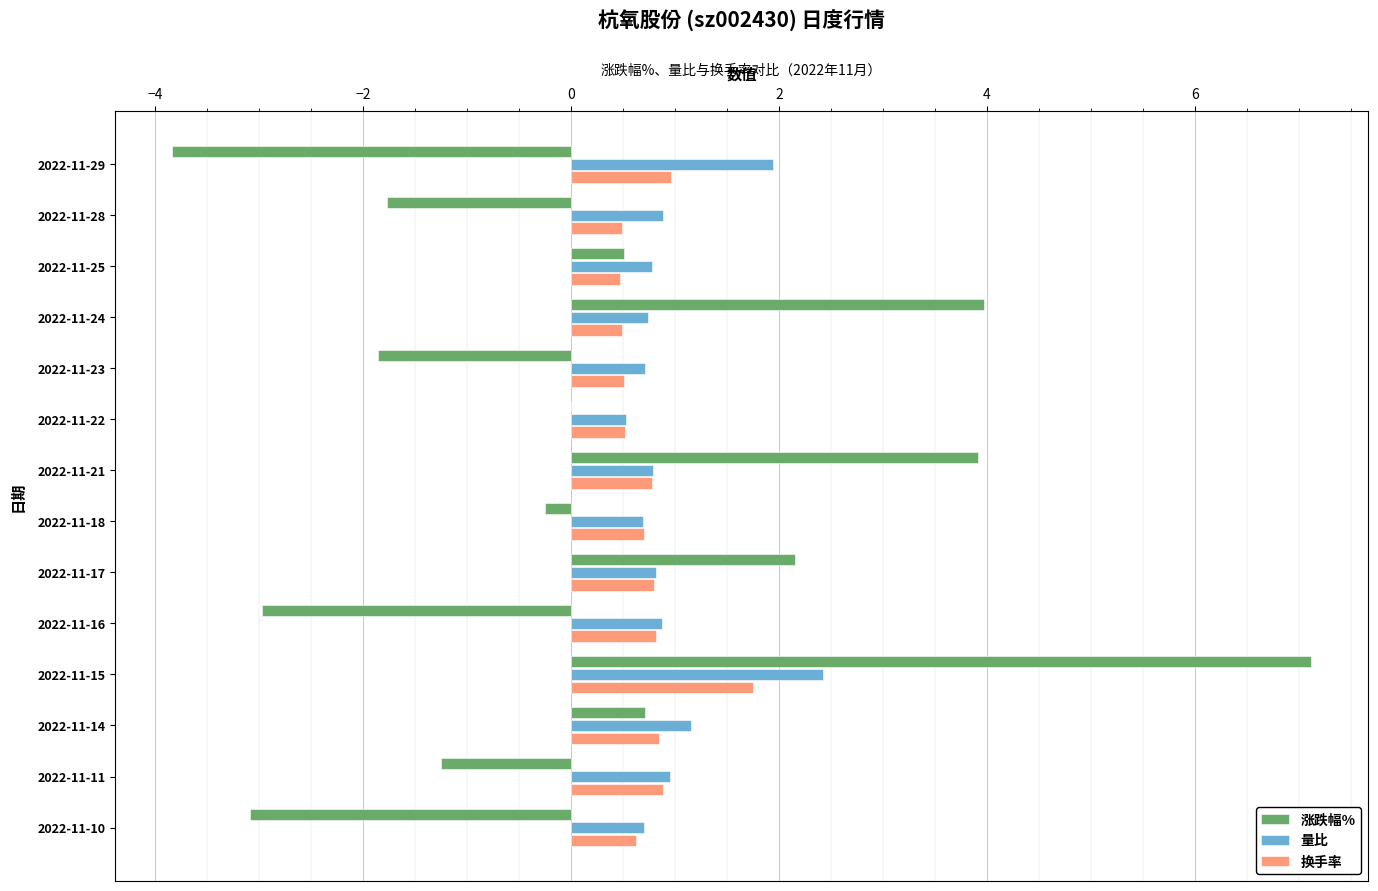

At which label does 量比 reach its peak?

2022-11-15